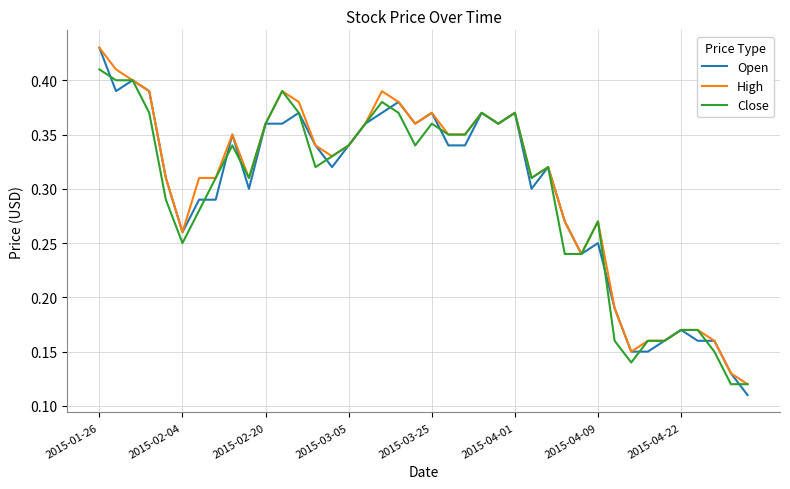

The value of High at 2015-03-05 is 0.1. True or false?

False